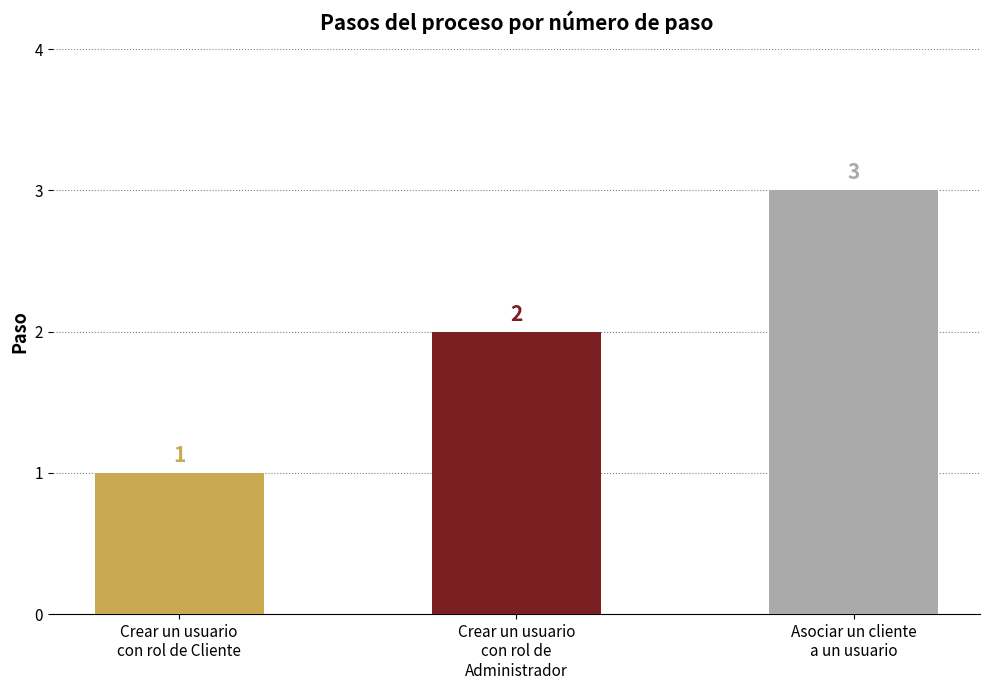

Reading left to right, what are all the values shown in this chart?

1	2	3